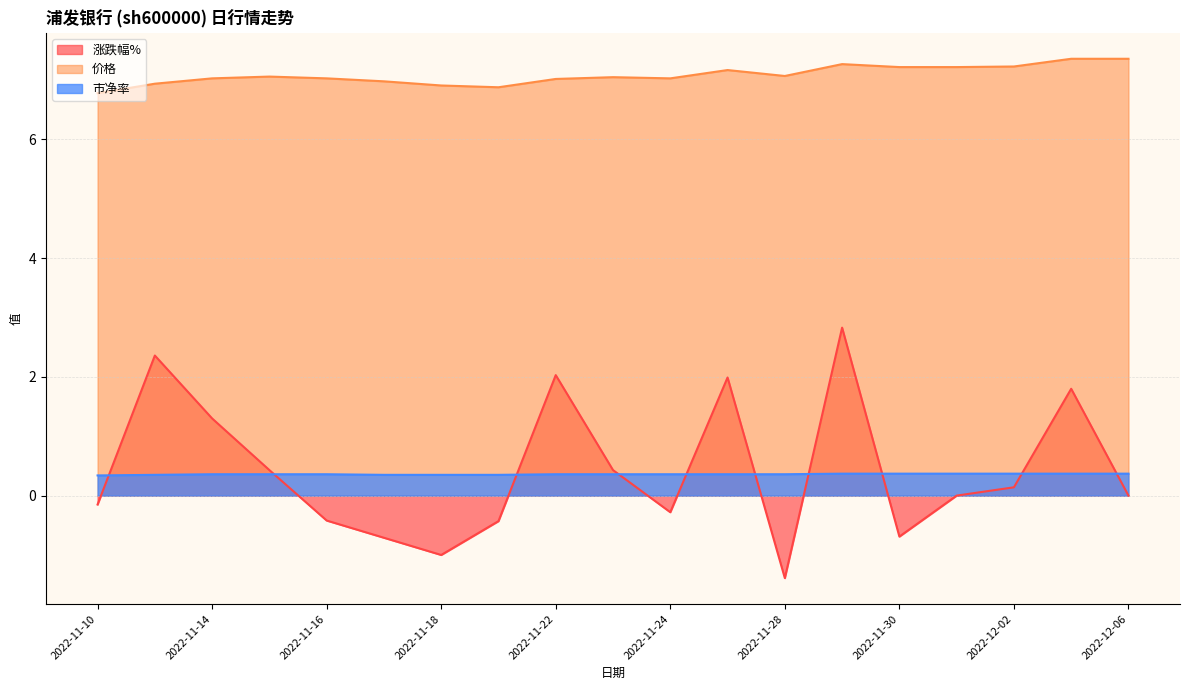

Between 2022-12-05 and 2022-11-30, which series saw the biggest shift?

涨跌幅%